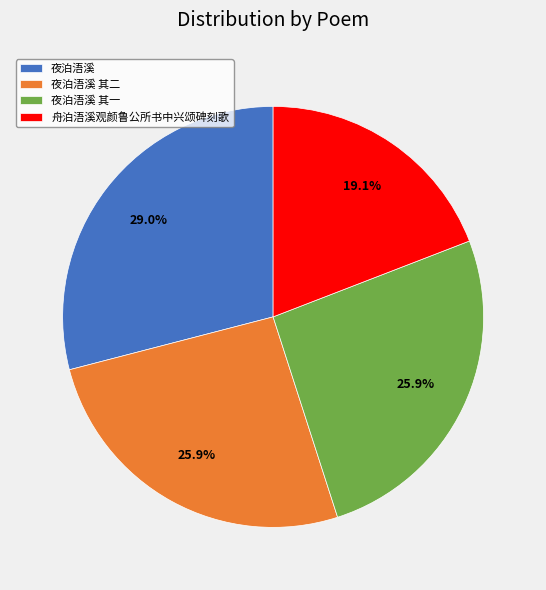

Combined, what portion of the pie is 夜泊浯溪 其二 and 夜泊浯溪?

55.0%